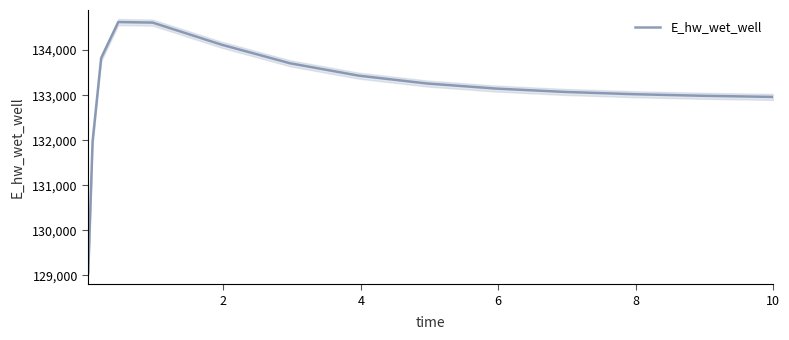

What is the lowest value of the E_hw_wet_well series?

129068.7